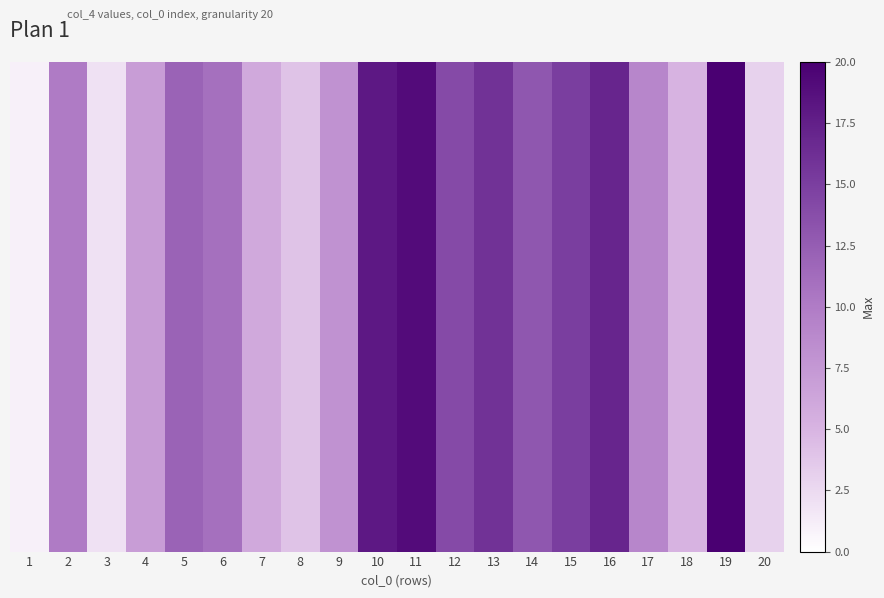

Where is the data nearest to the value 10?

2